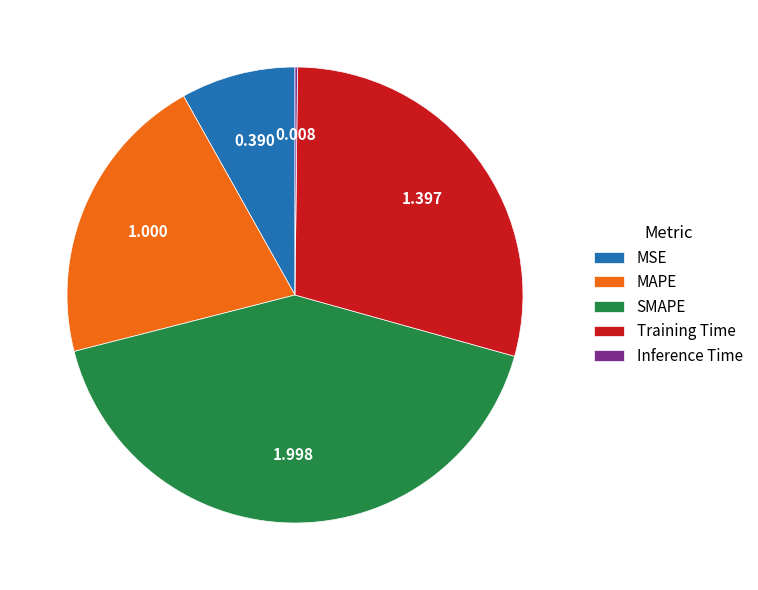

What is the largest slice in the pie chart?

SMAPE